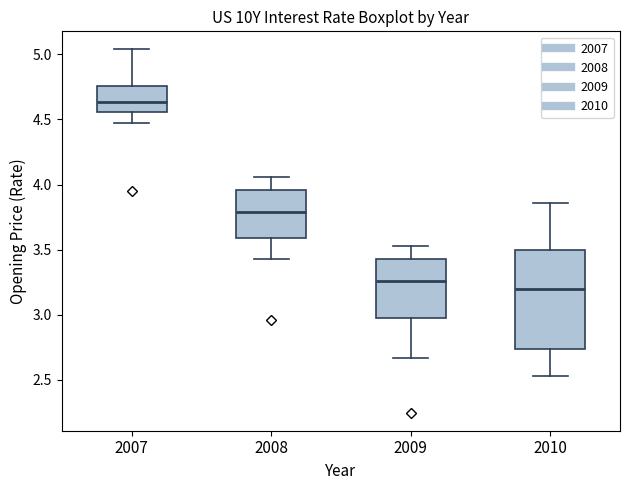

Reading left to right, read every box against the y-axis: the position of its median line, the range the box covers, and the ends of its whiskers. The values are not printed on the chart, so give them approximately, as read against the axis.

2007: median 4.65, box 4.55 to 4.75, whiskers 4.45 to 5.05
2008: median 3.80, box 3.60 to 3.95, whiskers 3.45 to 4.05
2009: median 3.25, box 3.00 to 3.45, whiskers 2.65 to 3.55
2010: median 3.20, box 2.75 to 3.50, whiskers 2.55 to 3.85